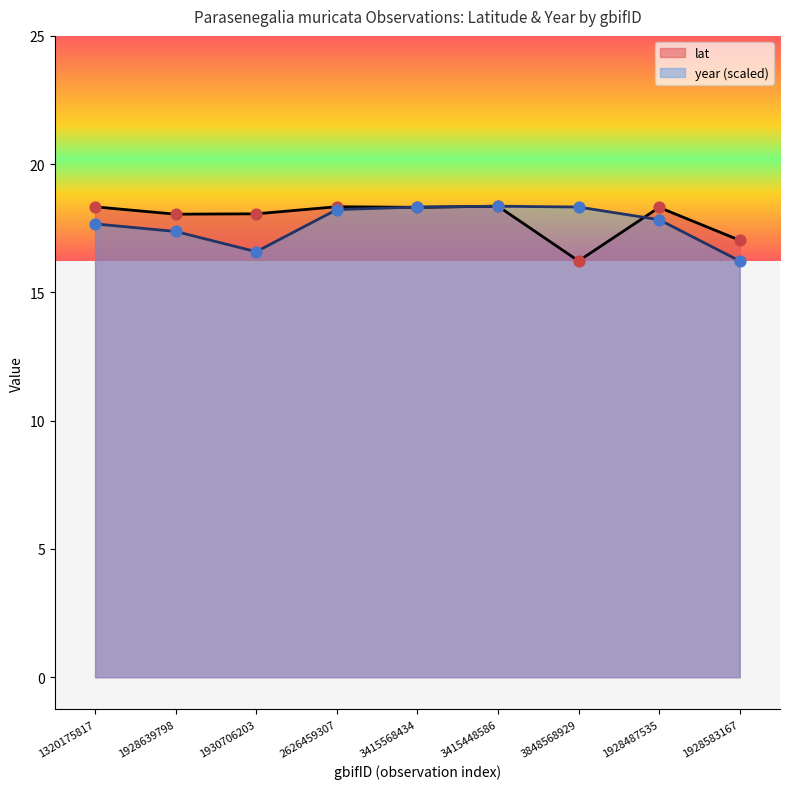

At which category is the sum across all series the highest?

3415448586